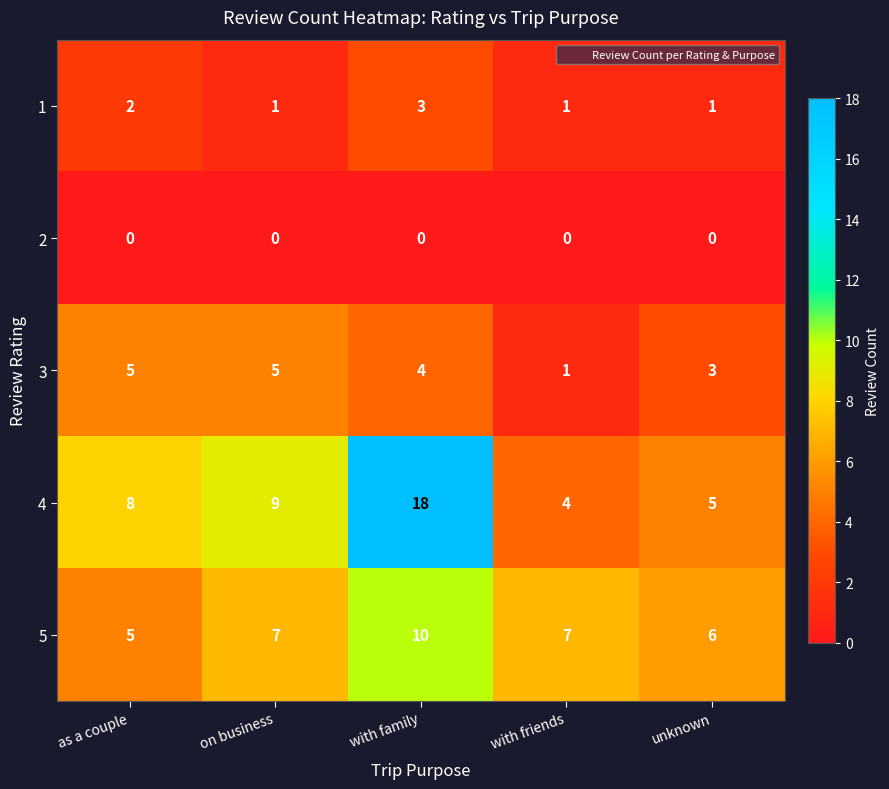

Count the 5 values in the range 6 to 7.

3